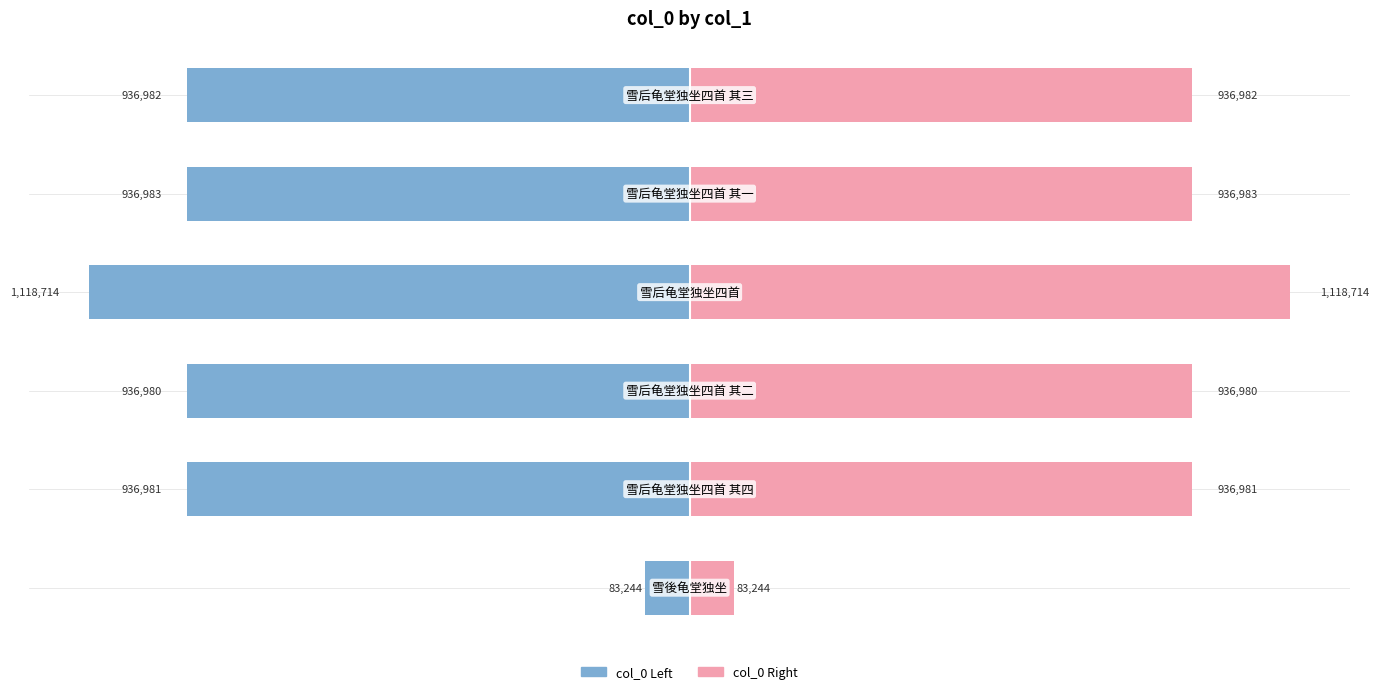

Rank the series at −800000 from highest to lowest value.

col_0 (right), col_0 (left)